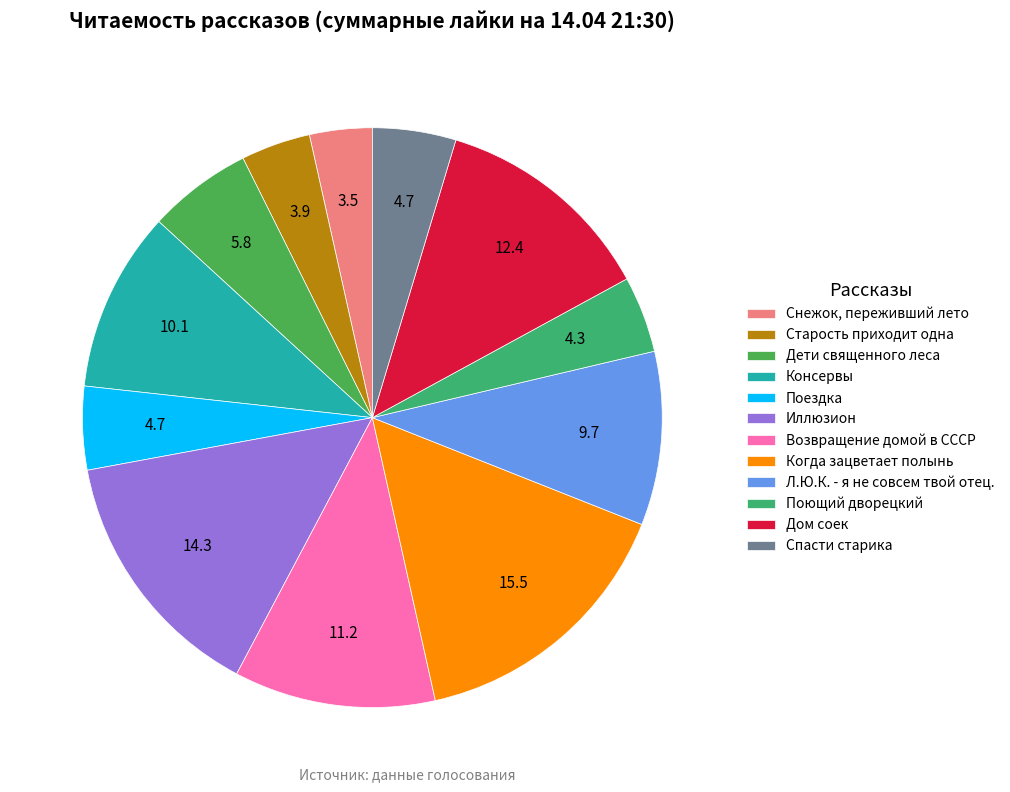

Do Старость приходит одна and Л.Ю.К. - я не совсем твой отец. together represent more than half of the pie?

No